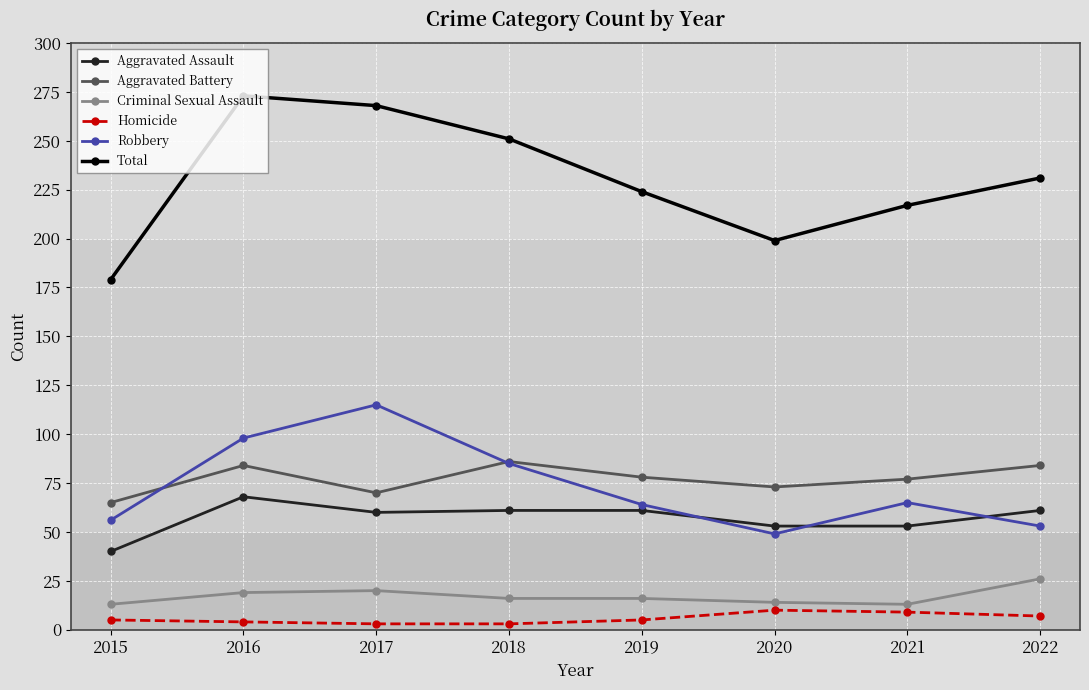

What is the sum of all Aggravated Assault values?

457